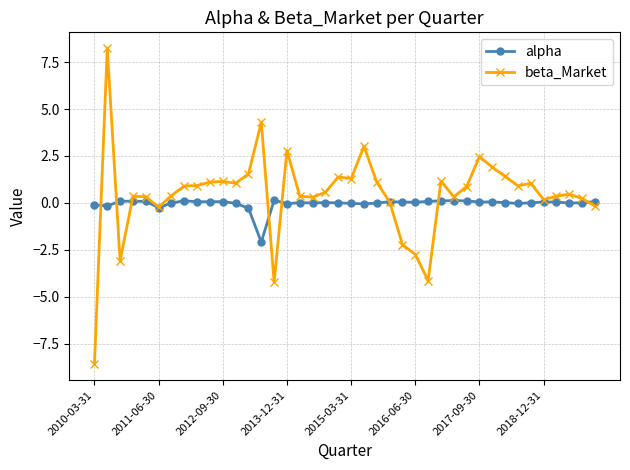

True or false: beta_Market has more than 2 points higher than both neighbors.

True